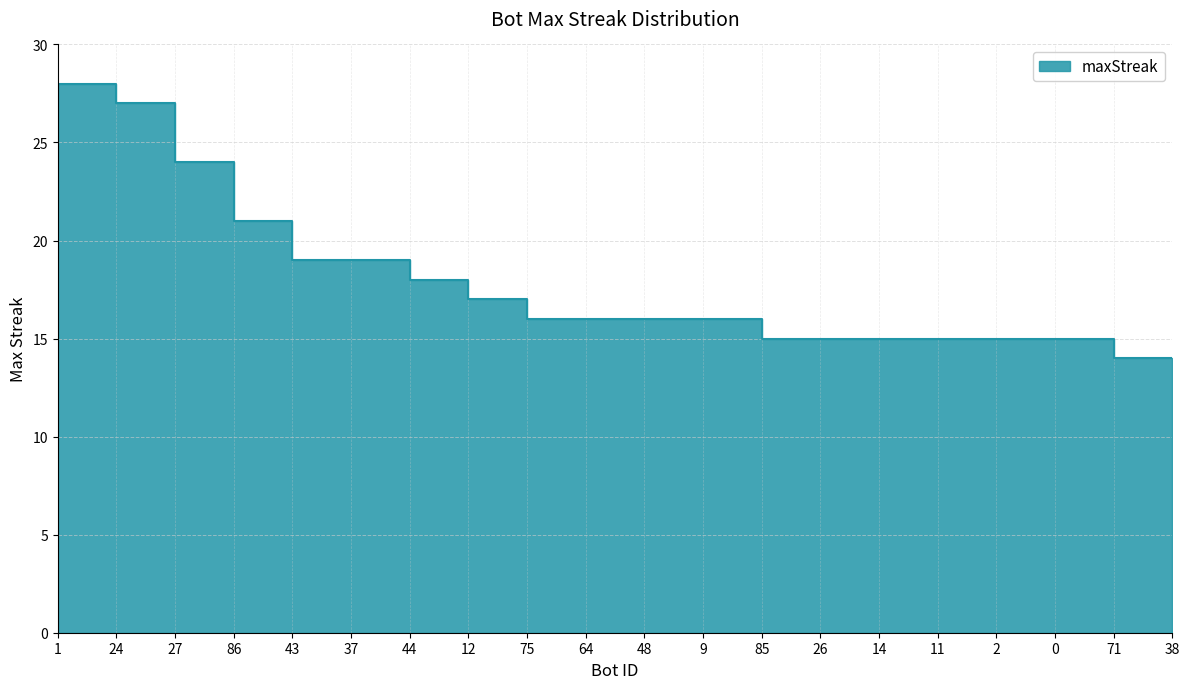

What is the sum of the values at 27 and 2?

39